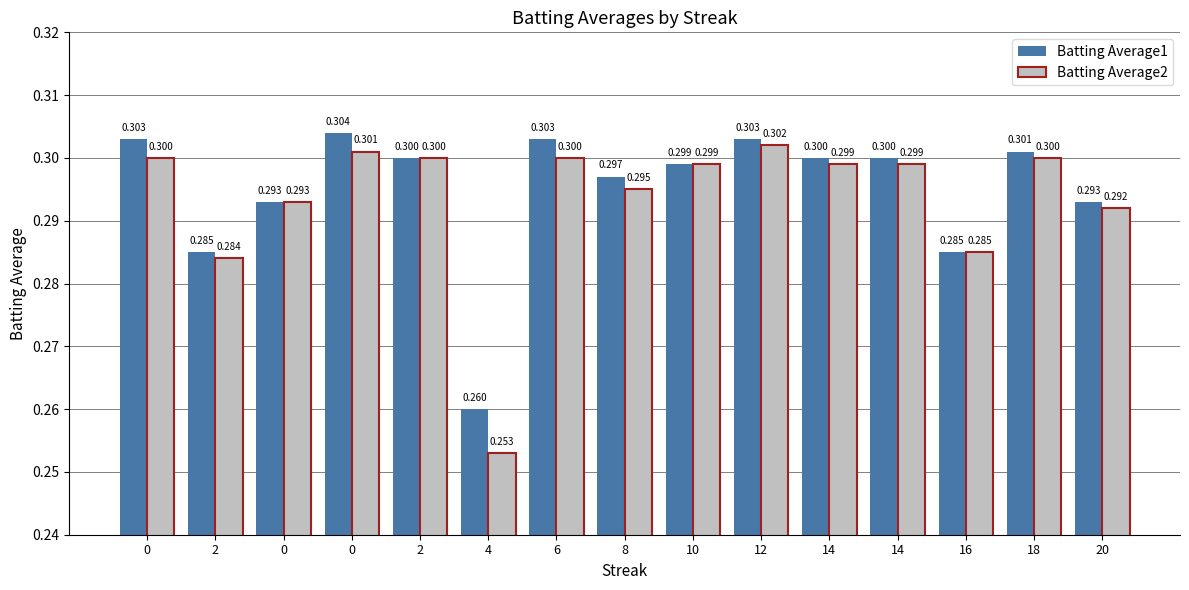

Rank the series by their average value, from highest to lowest.

Batting Average1, Batting Average2